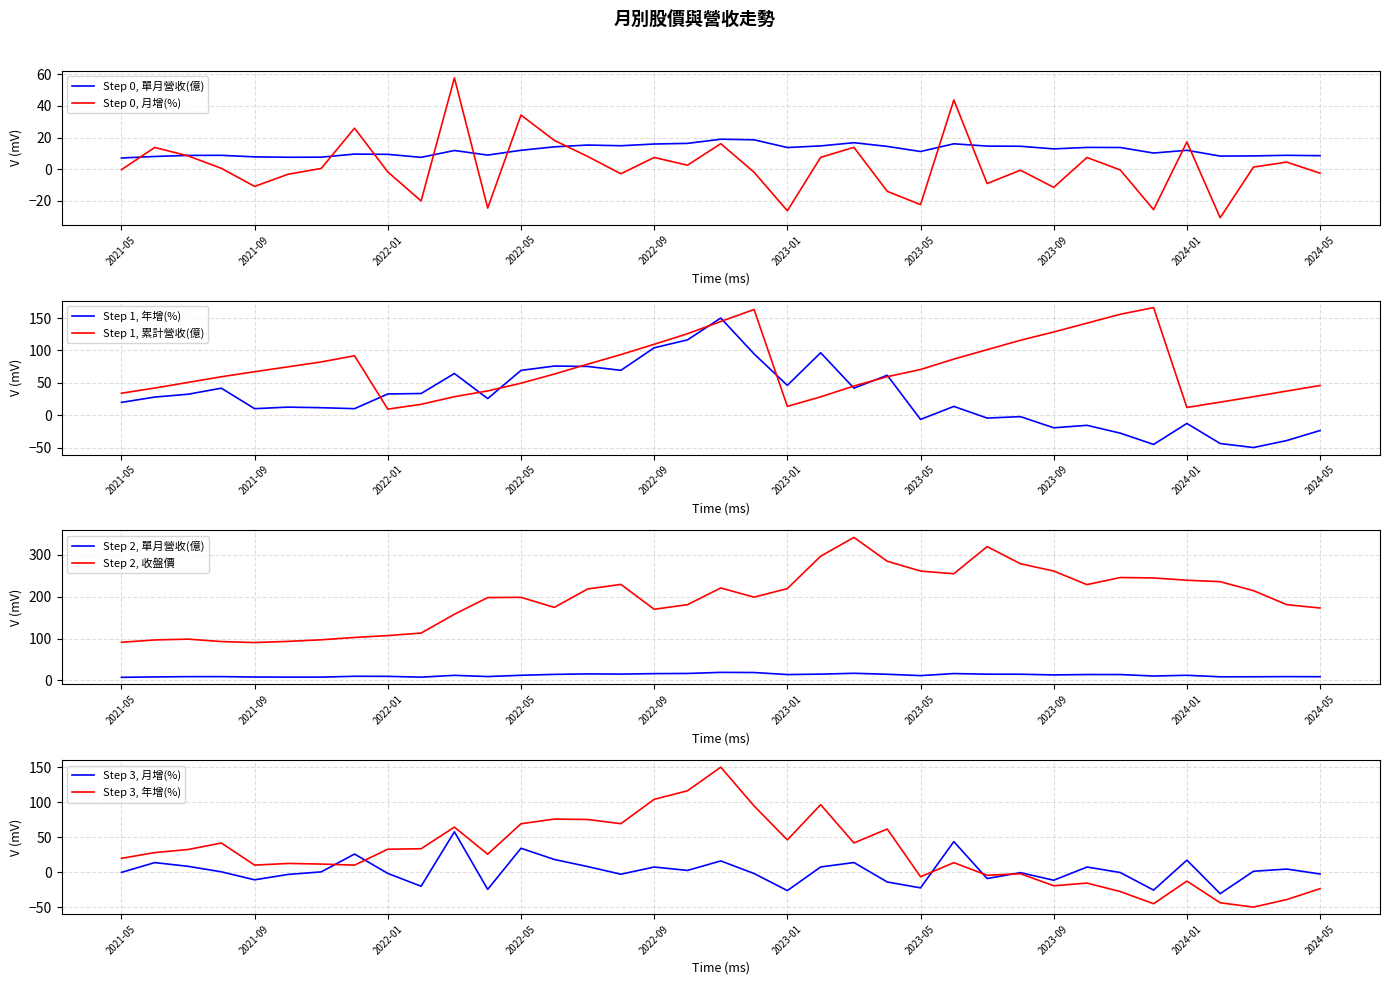

True or false: 收盤價 has more than 0 points higher than both neighbors.

True